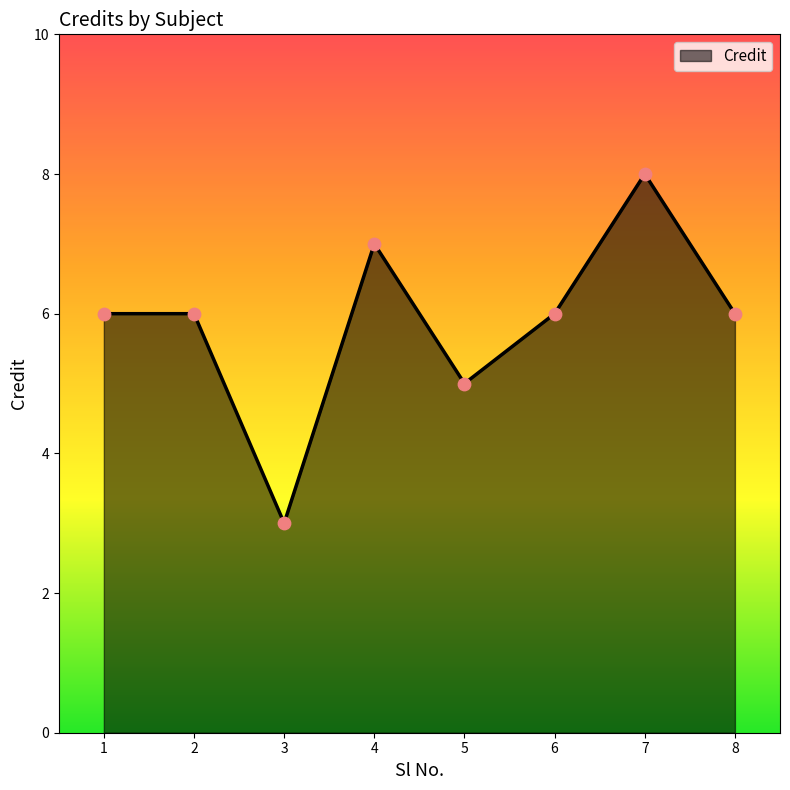

Between 6 and 7, which is larger?

7